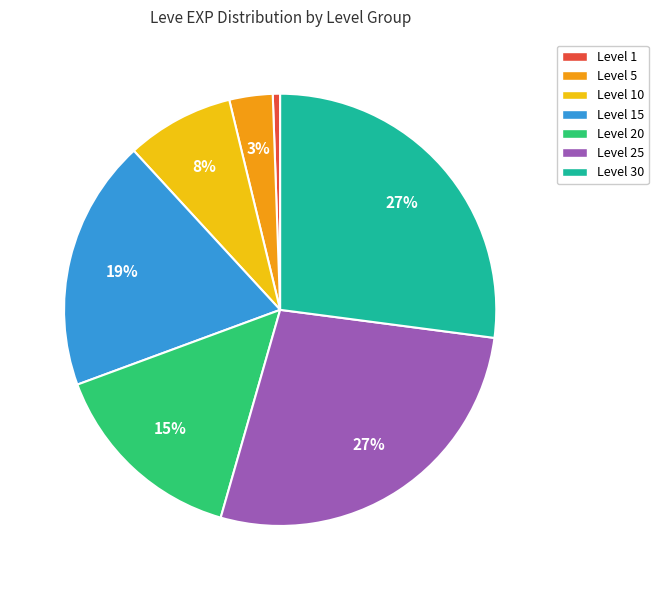

To the nearest percent, what is the average slice percentage?

14%